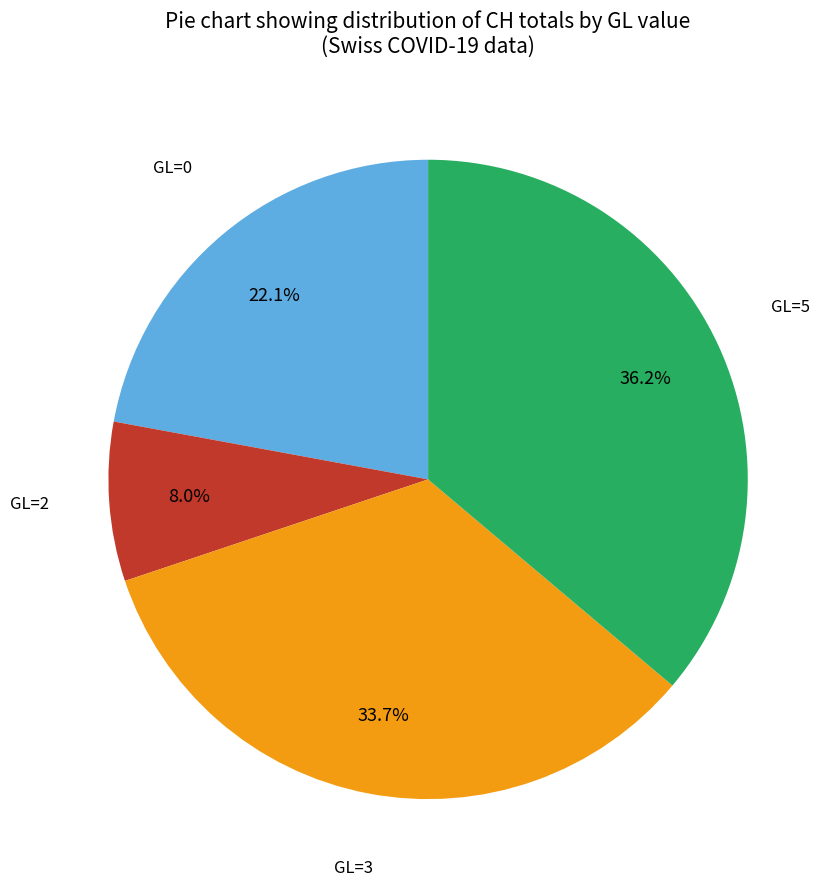

Is there any slice that represents more than half of the pie?

No